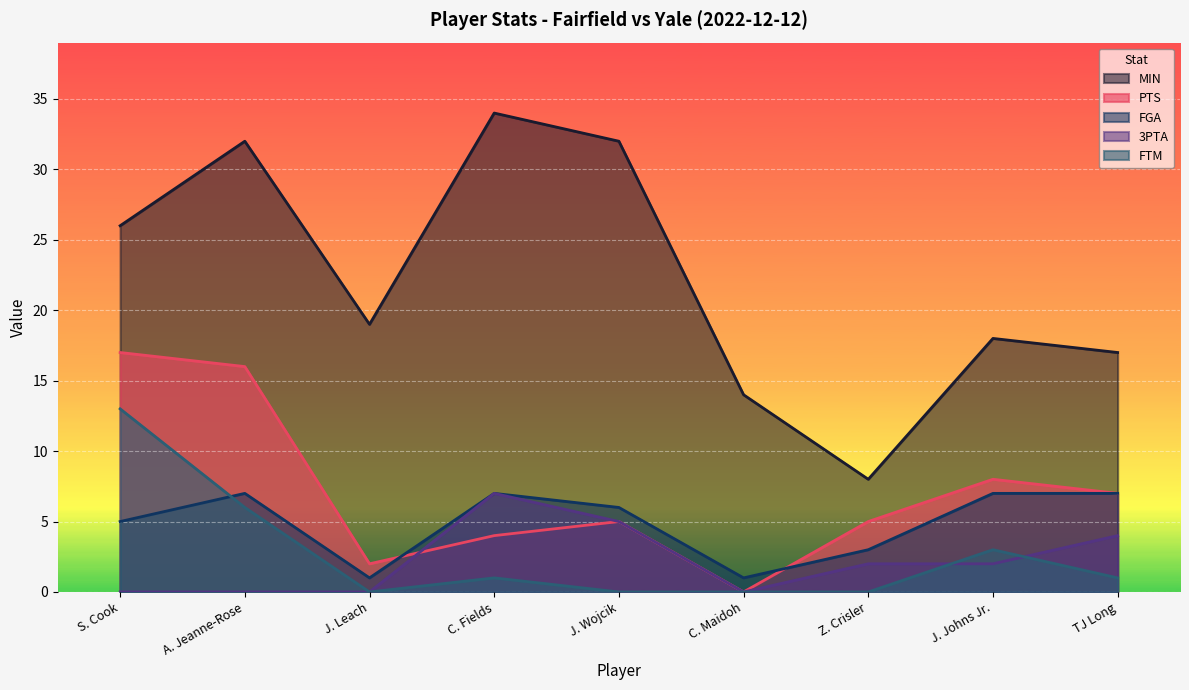

What is the label of the 8th point from the right?

A. Jeanne-Rose